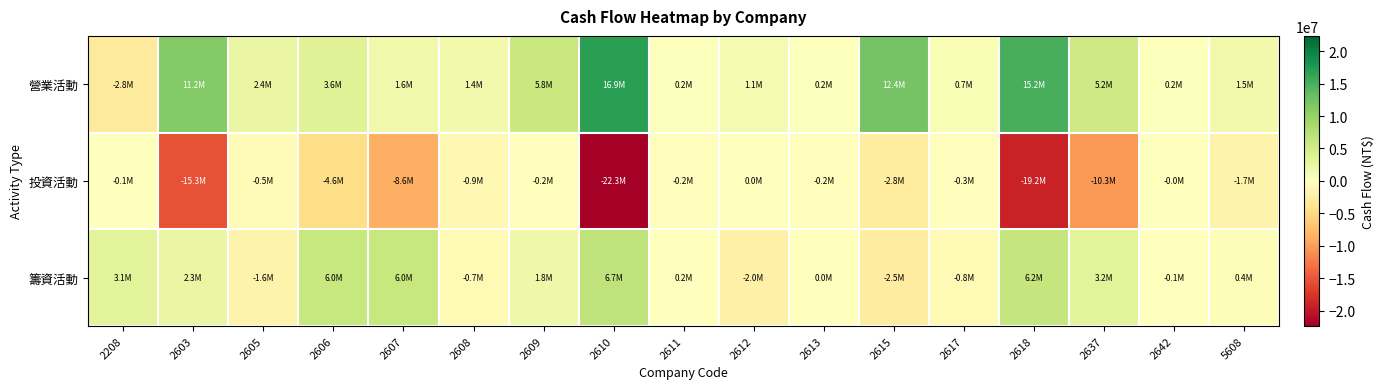

Reading right to left, transcribe all the data shown in this chart.

營業活動: 5608=1461062	2642=175543	2637=5240393	2618=15174593	2617=730160	2615=12350567	2613=233364	2612=1103617	2611=223417	2610=16908595	2609=5780658	2608=1411111	2607=1605460	2606=3639296	2605=2365283	2603=11197538	2208=-2837124
投資活動: 5608=-1691065	2642=-19105	2637=-10327935	2618=-19198925	2617=-286483	2615=-2771229	2613=-228057	2612=38403	2611=-229358	2610=-22342913	2609=-246045	2608=-907175	2607=-8606970	2606=-4589627	2605=-480790	2603=-15253082	2208=-91870
籌資活動: 5608=367515	2642=-143201	2637=3241562	2618=6235119	2617=-767089	2615=-2507890	2613=42715	2612=-2026713	2611=156670	2610=6735734	2609=1816171	2608=-722249	2607=5986718	2606=6026637	2605=-1588629	2603=2308940	2208=3147069